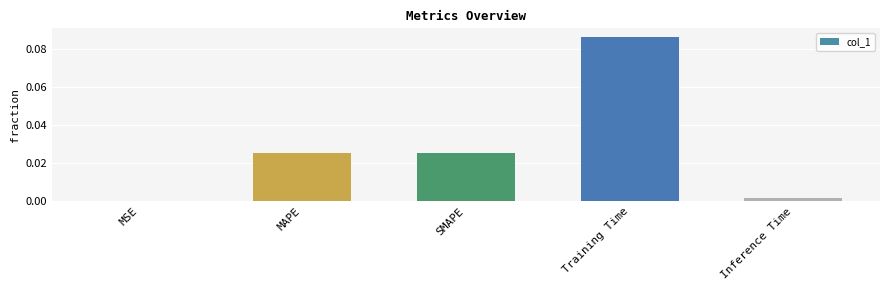

Which has a higher value, Training Time or MAPE?

Training Time